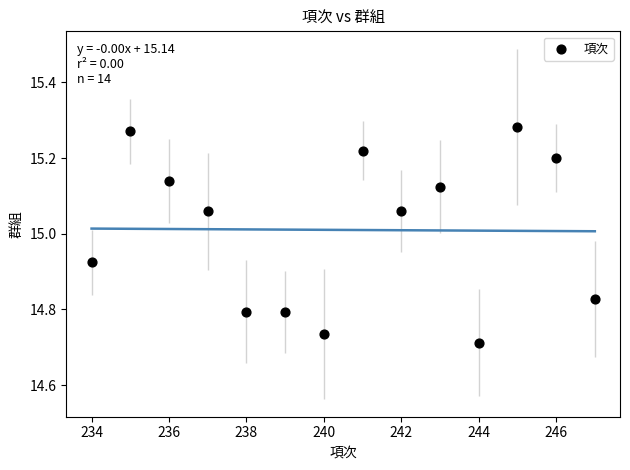

What is the range of X values (max minus min)?

13.0